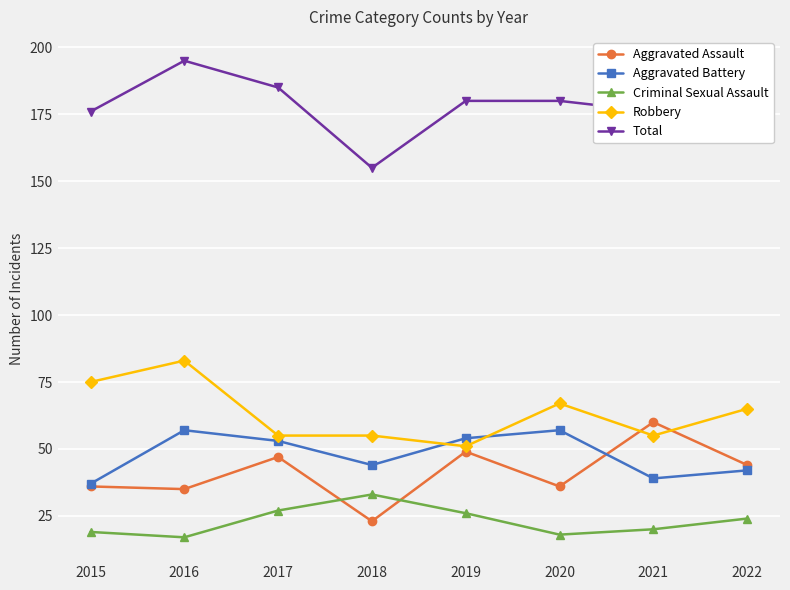

What is the value of the Total point at the 8th from the left?

181